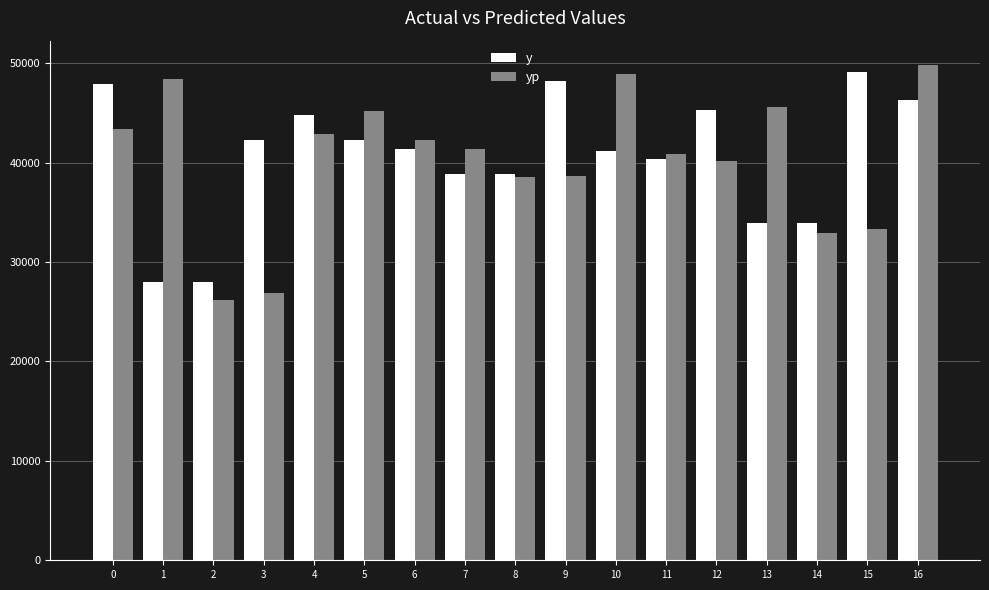

Read the yp value at 12.

40136.8